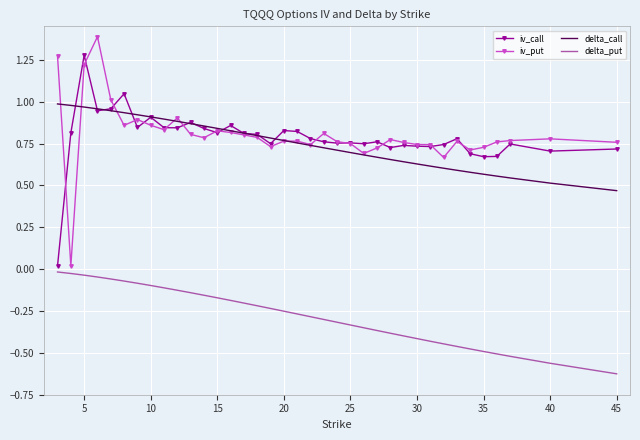

What is the difference between the maximum and minimum values in the iv_put series?

1.4